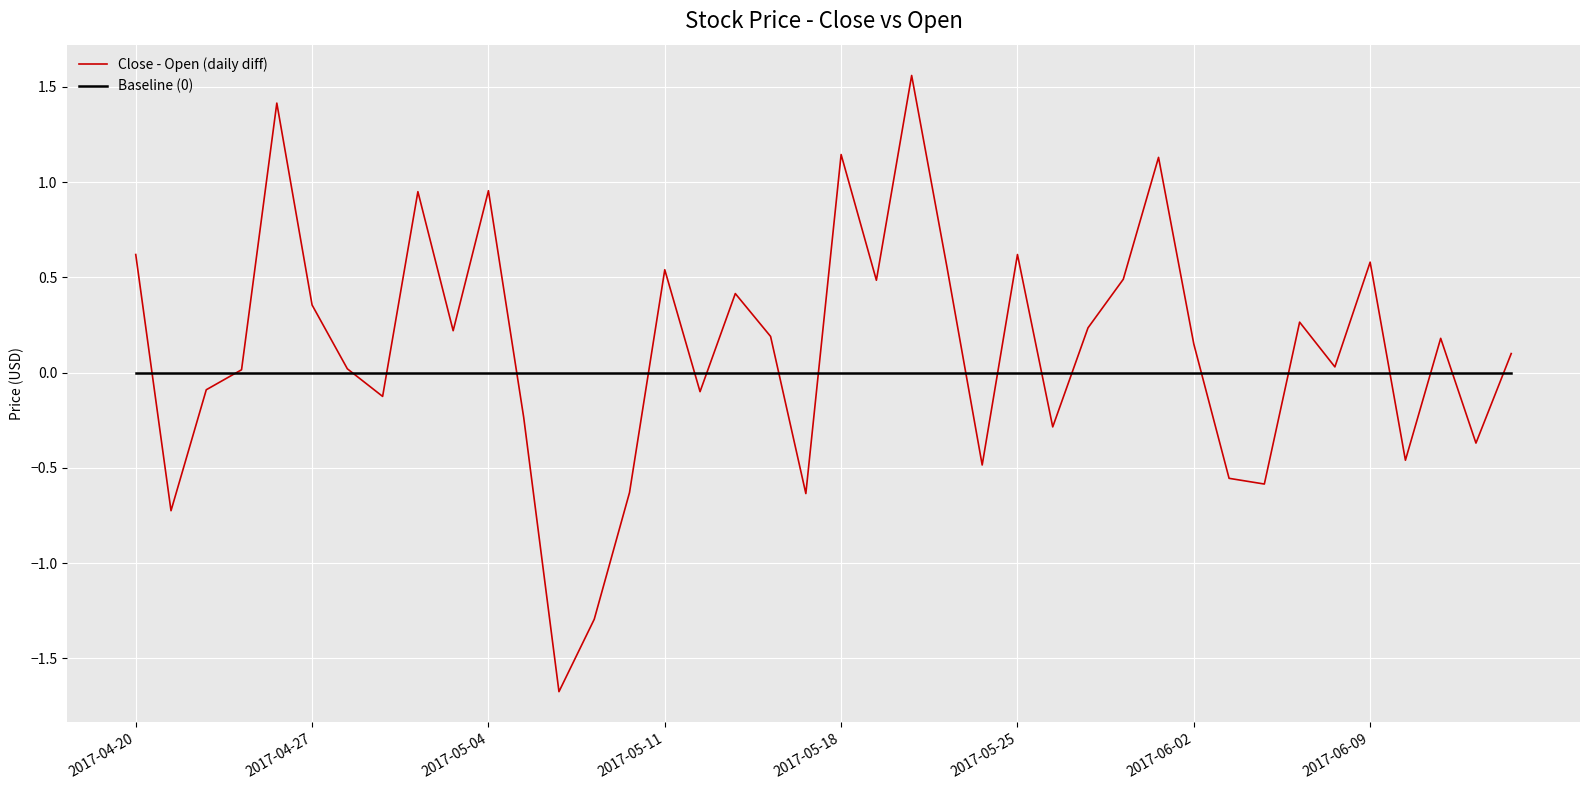

Which series has the widest spread of values?

Close - Open (daily diff)